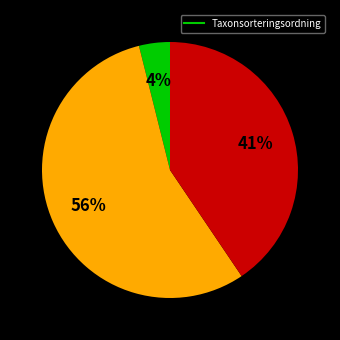

To the nearest percent, what is the average slice percentage?

33%